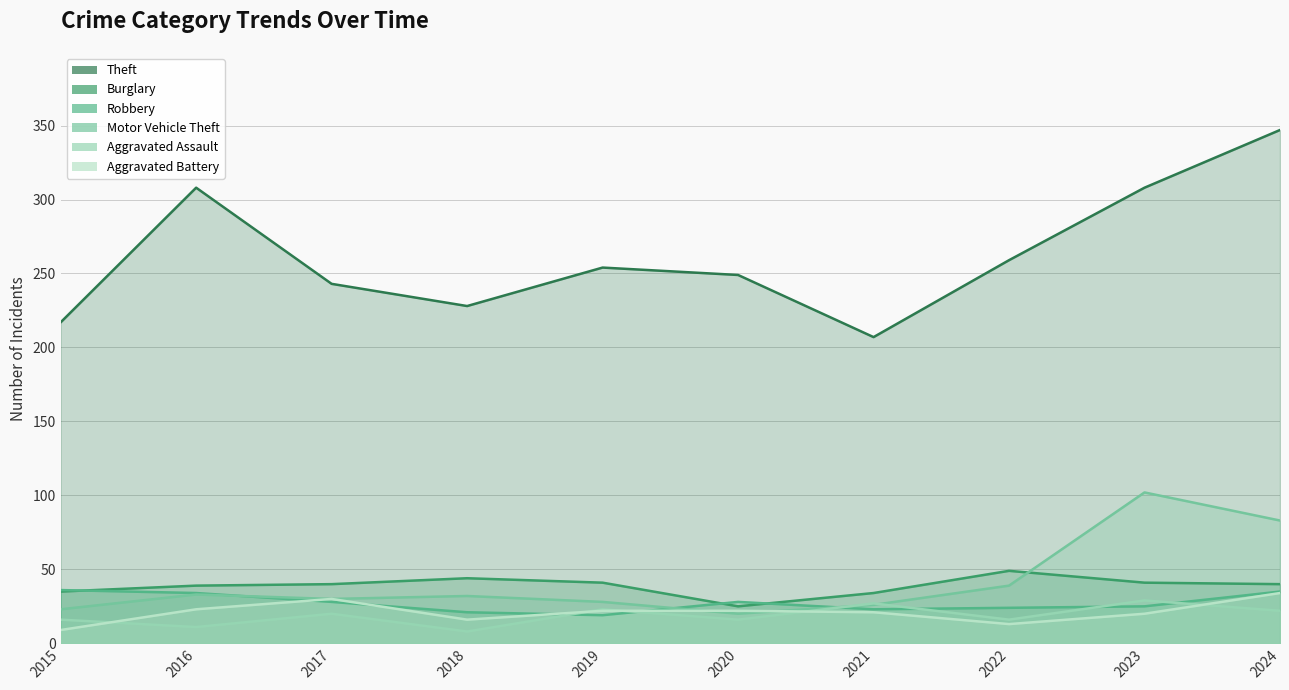

Does the chart have visible grid lines?

Yes